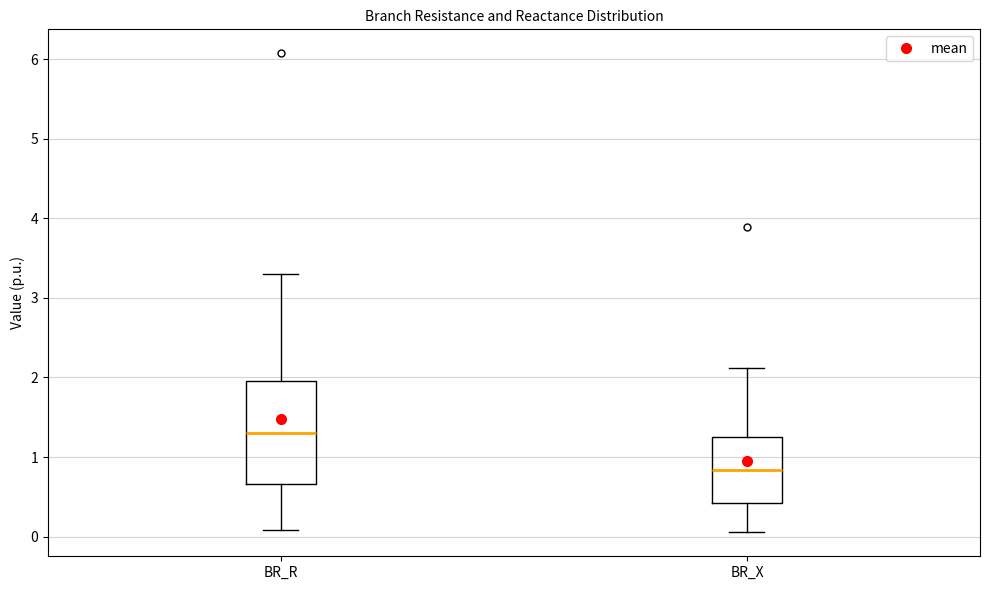

Reading left to right, read every box against the y-axis: the position of its median line, the range the box covers, and the ends of its whiskers. The values are not printed on the chart, so give them approximately, as read against the axis.

BR_R: median 1.3, box 0.7 to 2.0, whiskers 0.1 to 3.3
BR_X: median 0.8, box 0.4 to 1.2, whiskers 0.1 to 2.1